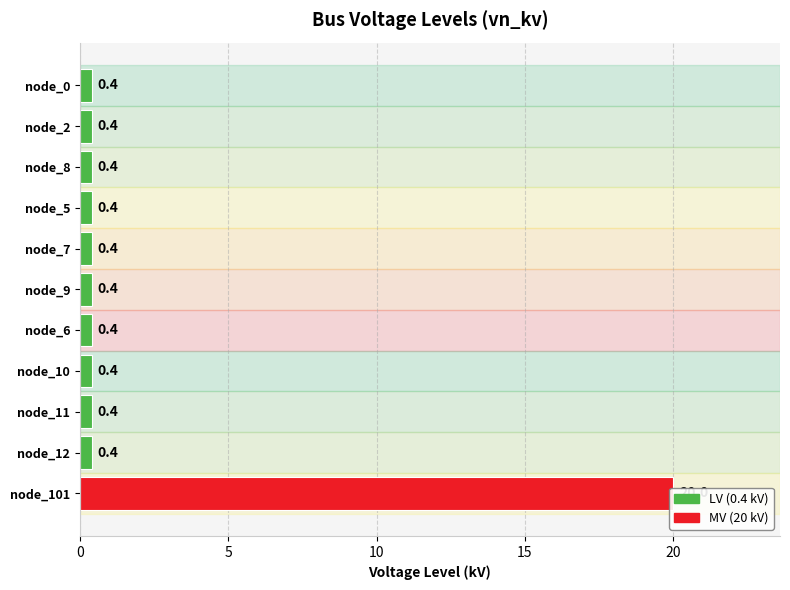

What is the minimum value shown in the chart?

0.4